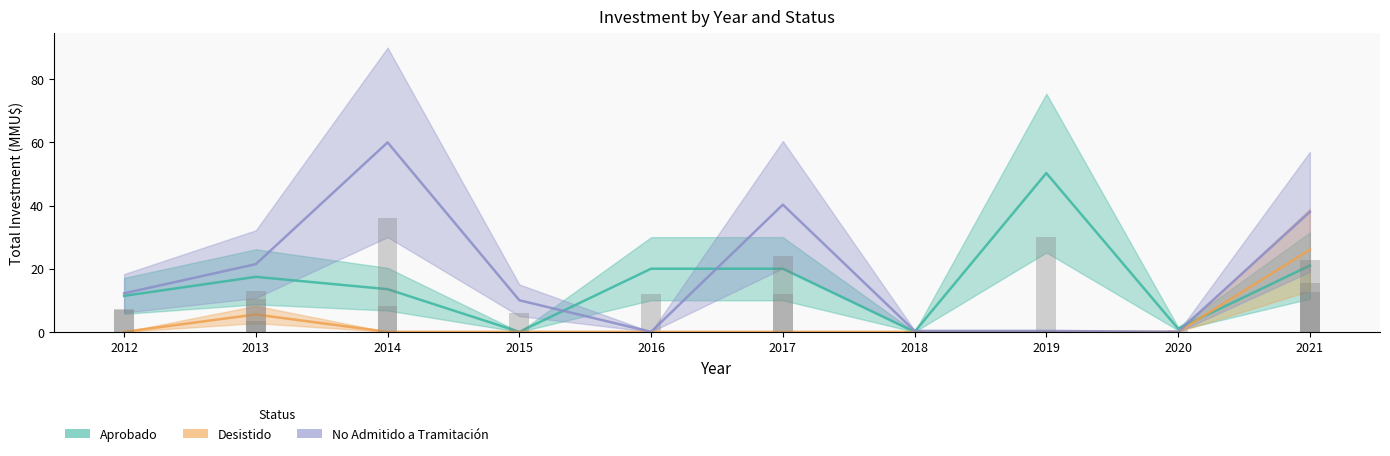

Which category has the highest value across all series?

2014